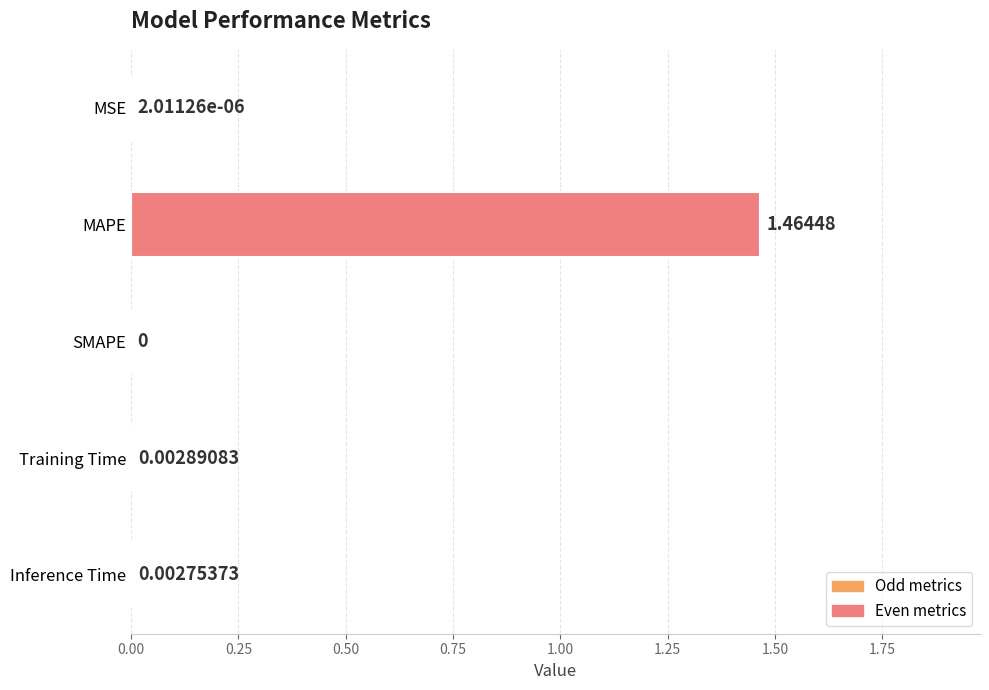

Where is the data nearest to the value 0?

SMAPE